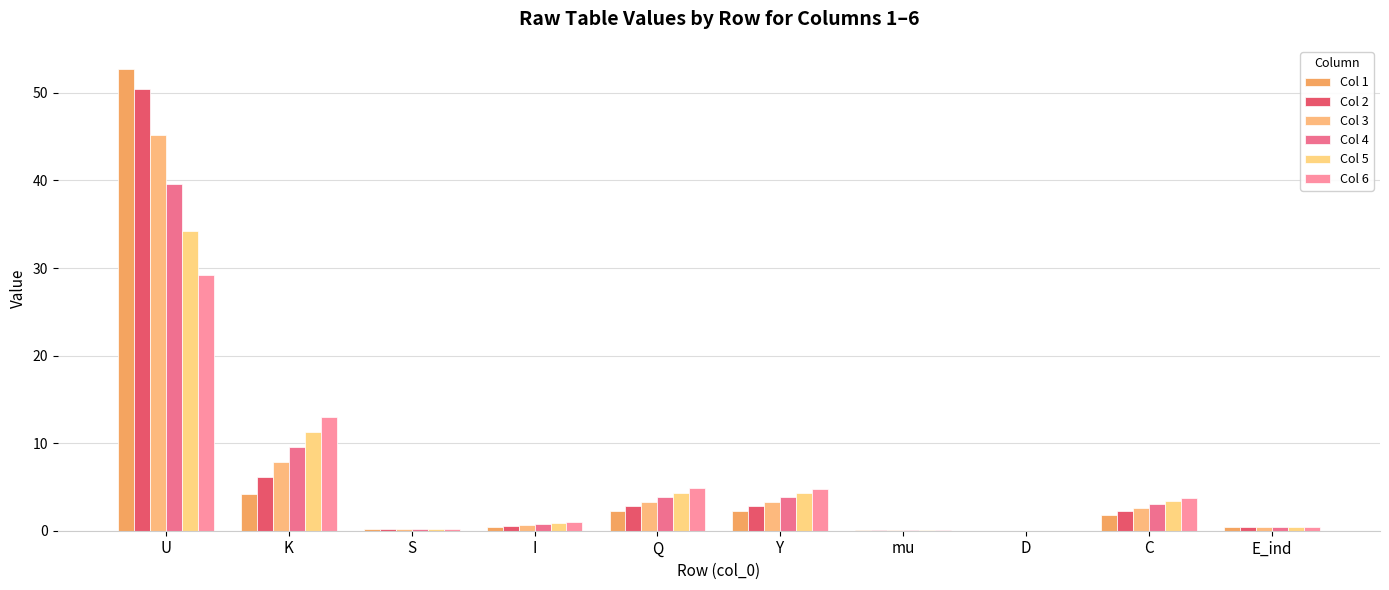

Read the Col 5 value at E_ind.

0.4